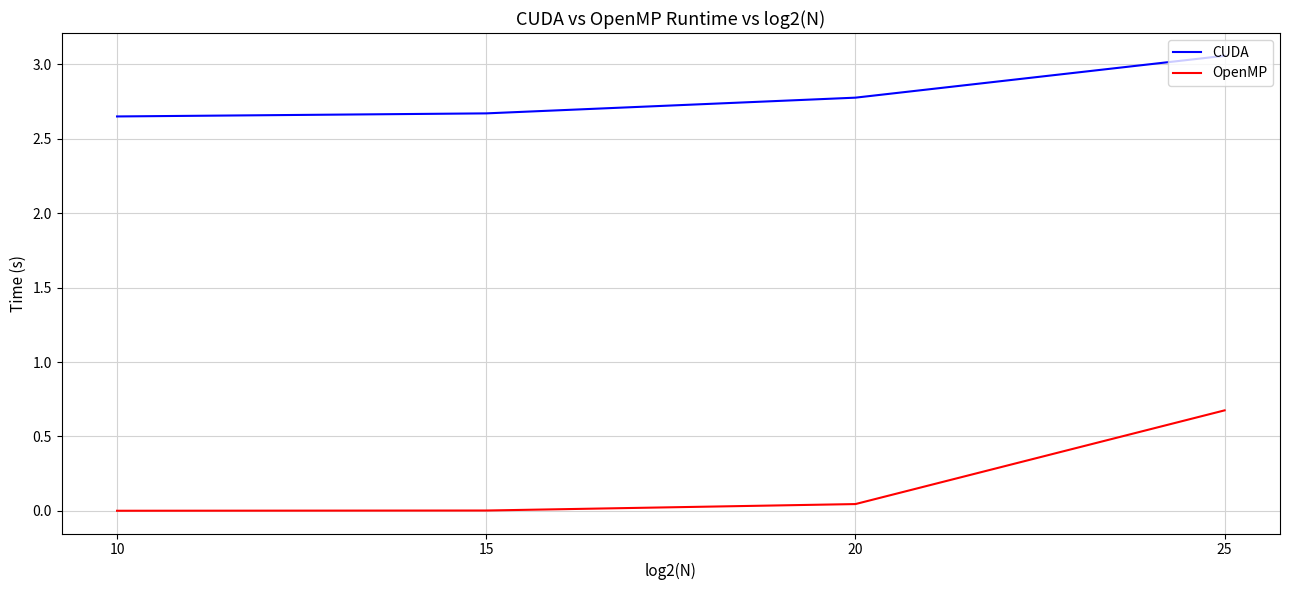

True or false: CUDA has more than 2 interior local peaks.

False